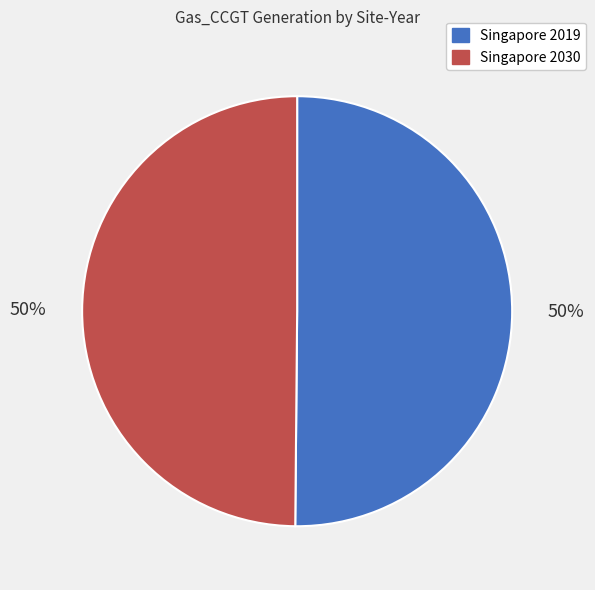

To the nearest percent, what percentage of the pie is Singapore 2030?

50%